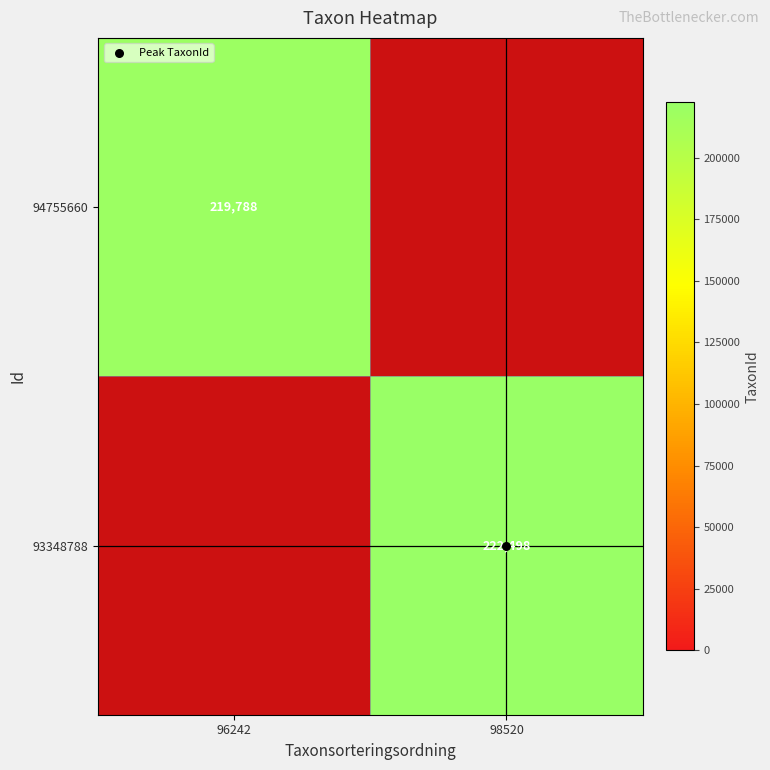

The 93348788 series shows 222498.0 at 98520. True or false?

True